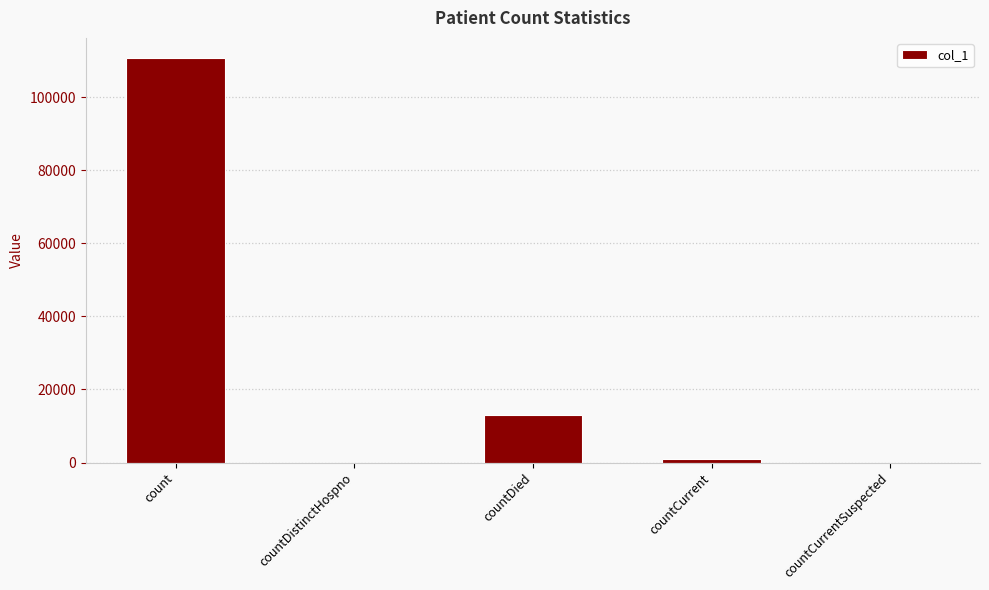

Where is the data nearest to the value 55368?

countDied